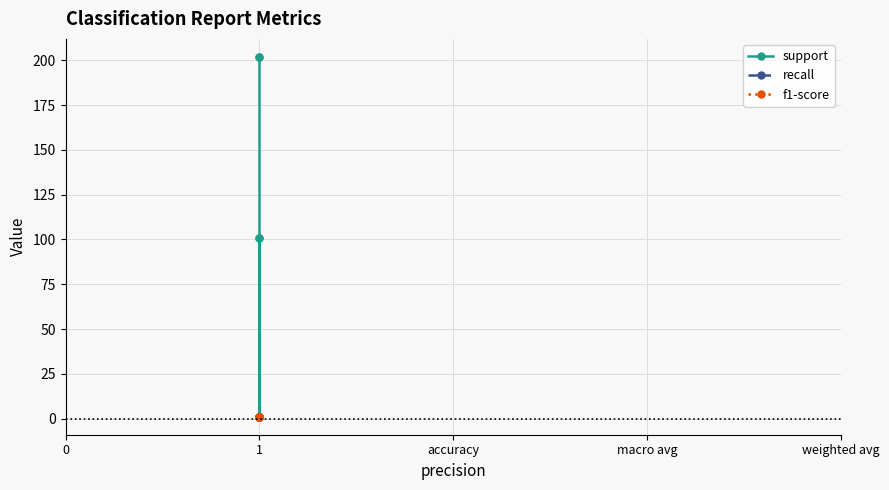

True or false: recall has more than 1 interior local peaks.

False